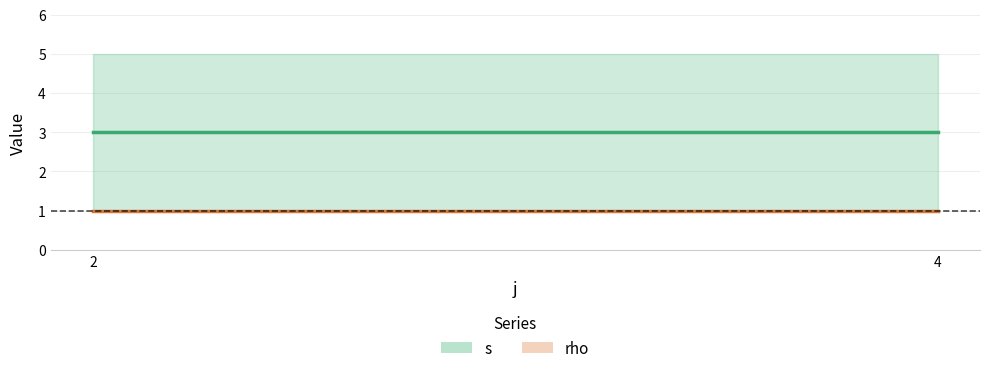

Reading left to right, what are all the values shown in this chart?

s: 3	3
rho: 1	1